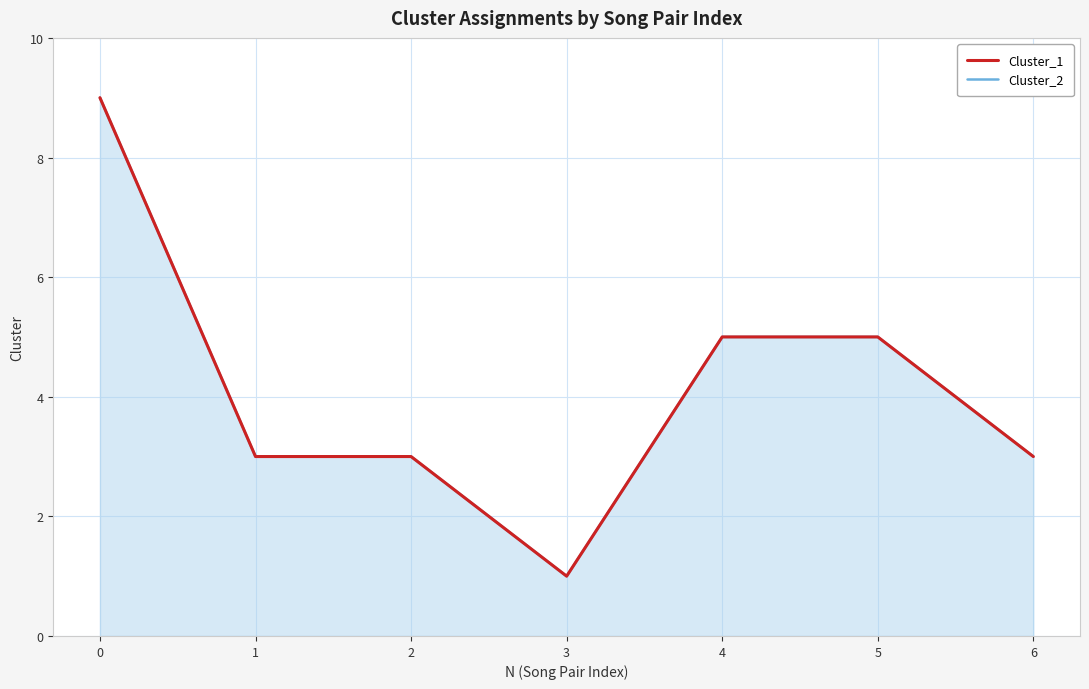

What is the difference between the second highest and second lowest values in the Cluster_1 series?

2